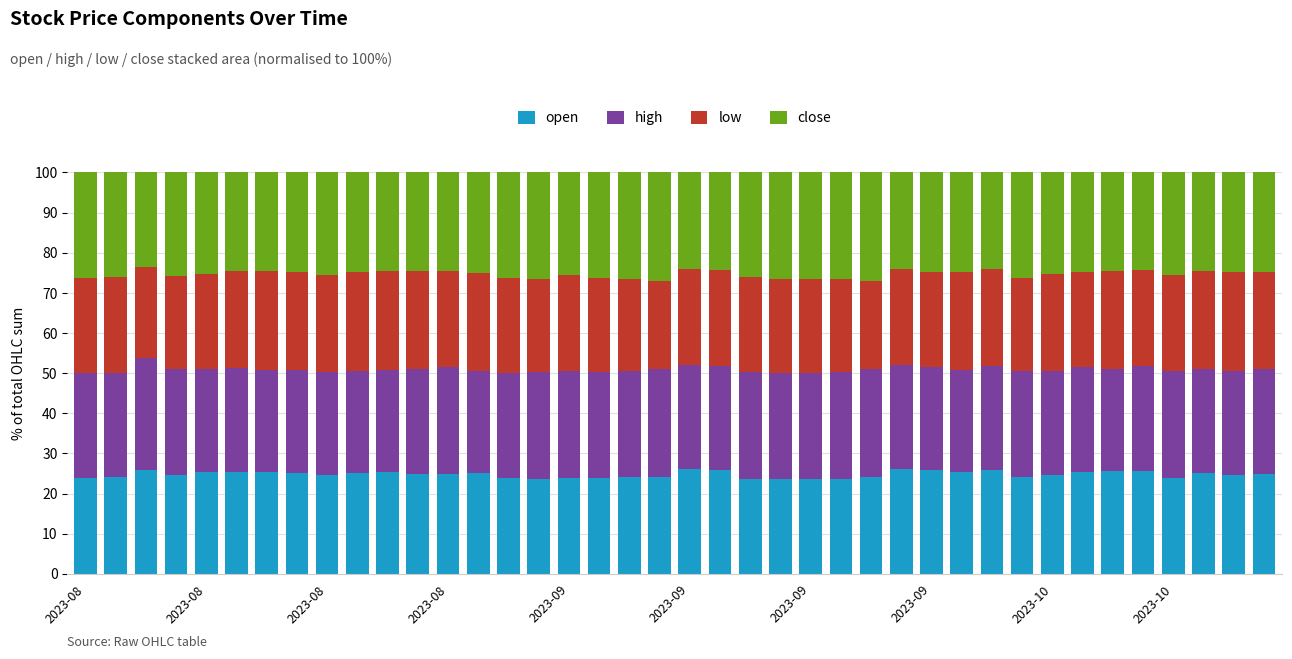

Are the bars grouped side by side (vs. stacked)?

No